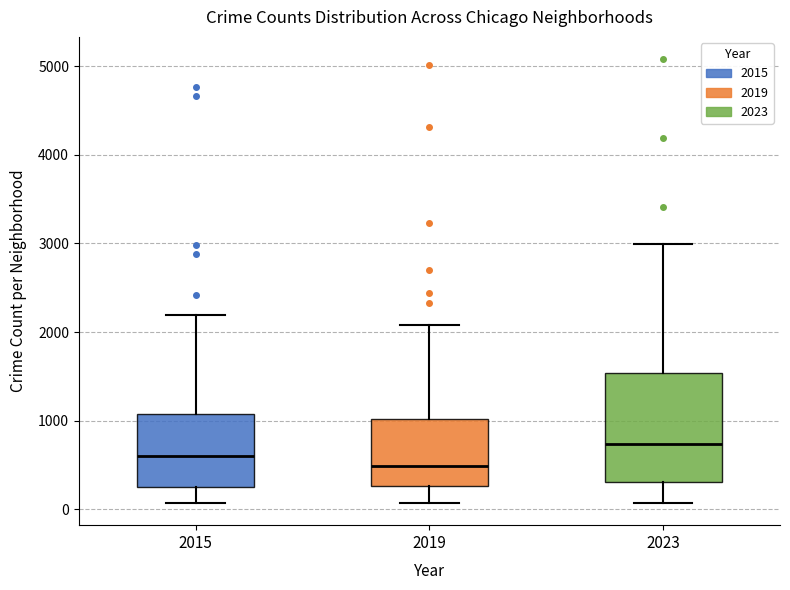

Comparing the boxes themselves (not the whiskers), which one is the tallest?

2023